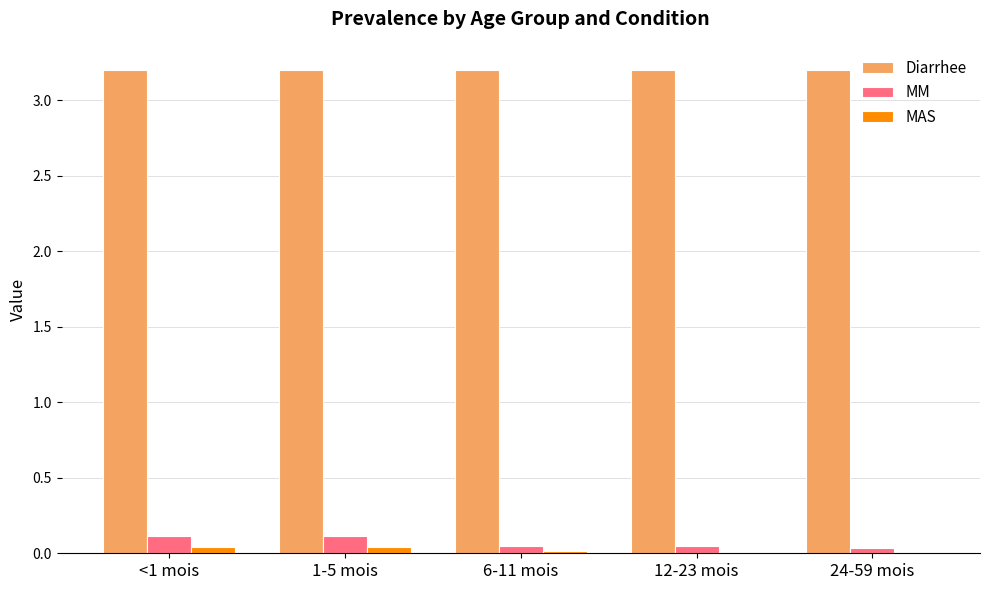

What is the highest value of the Diarrhee series?

3.2